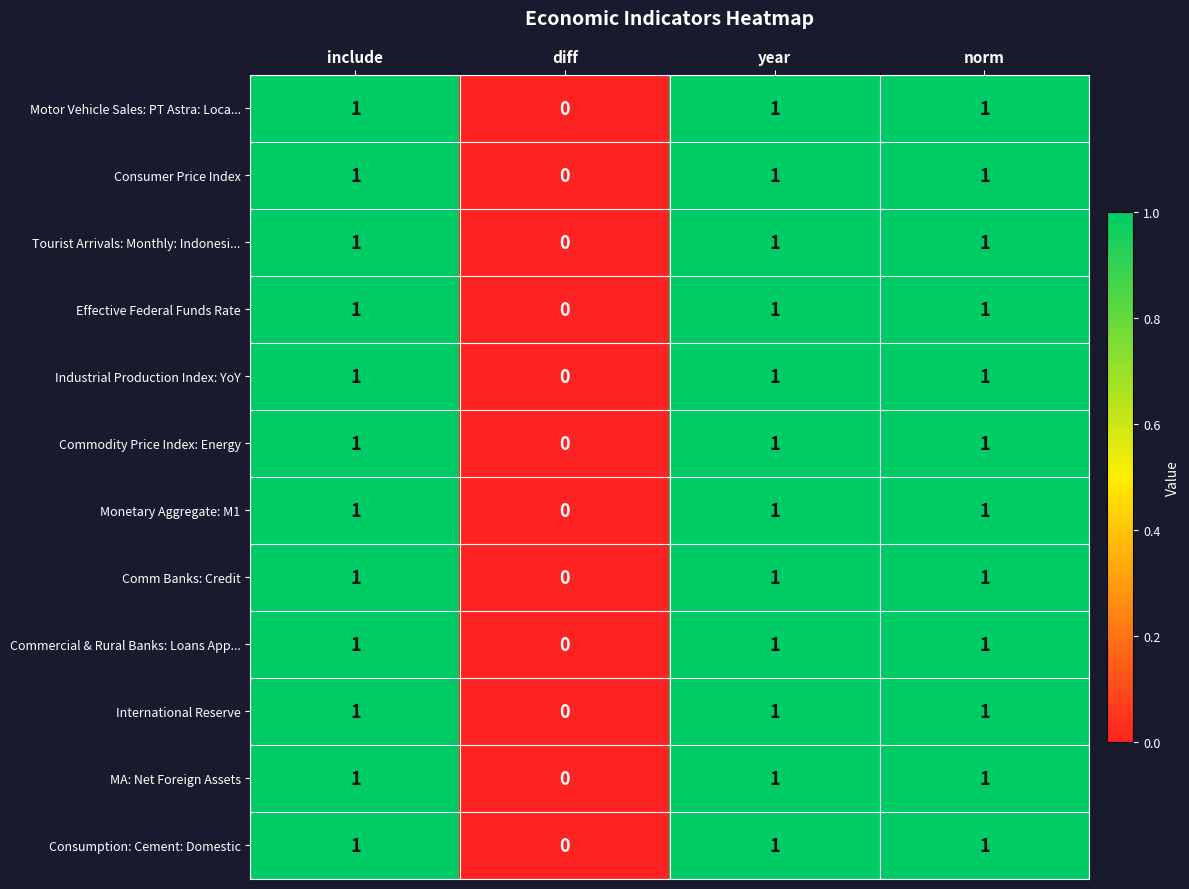

What is the total value across all series at year?

12